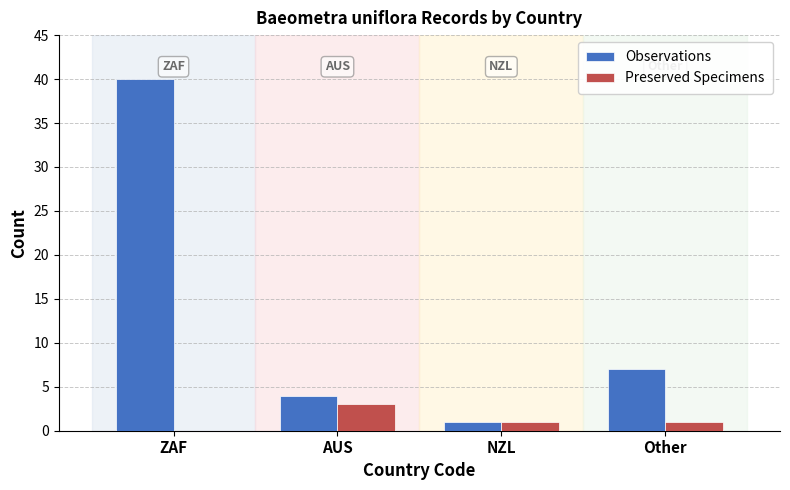

What are all the series names shown in the legend?

Observations, Preserved Specimens